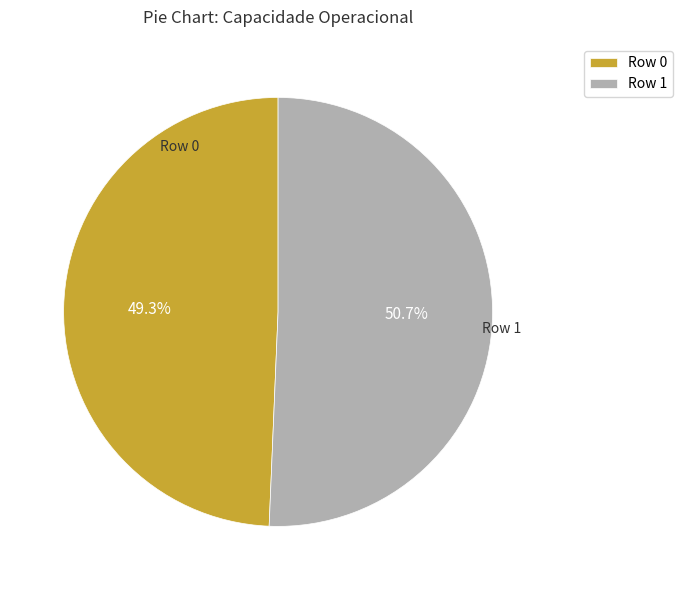

True or false: Row 1 accounts for 51% of the total.

True